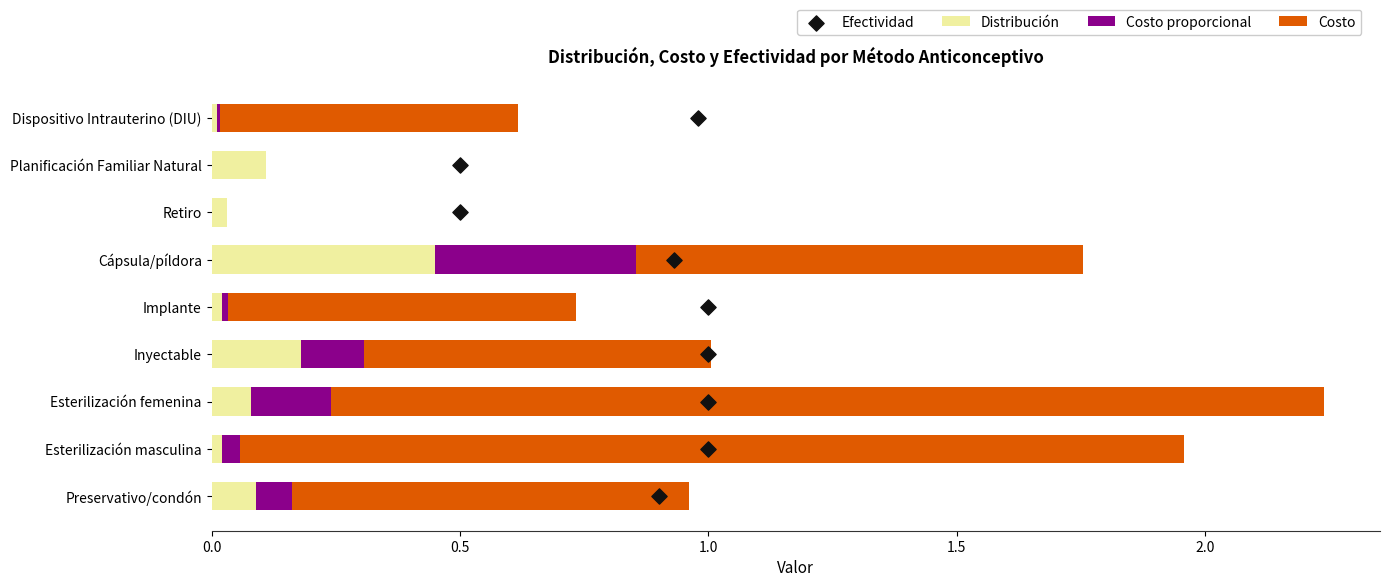

Which series reaches the maximum Y coordinate?

Efectividad